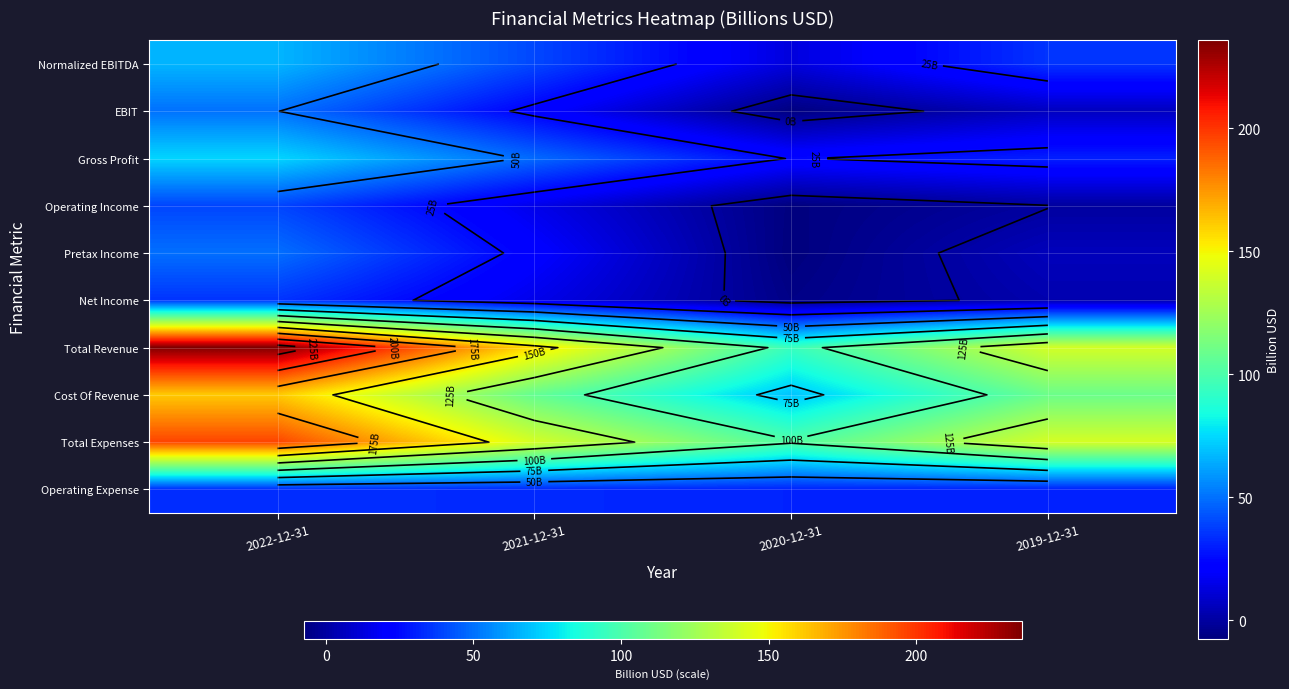

What is the sum of all Normalized EBITDA values?

155.0